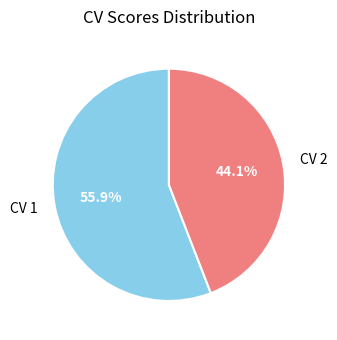

What percentage do CV 1 and CV 2 together represent?

100.0%